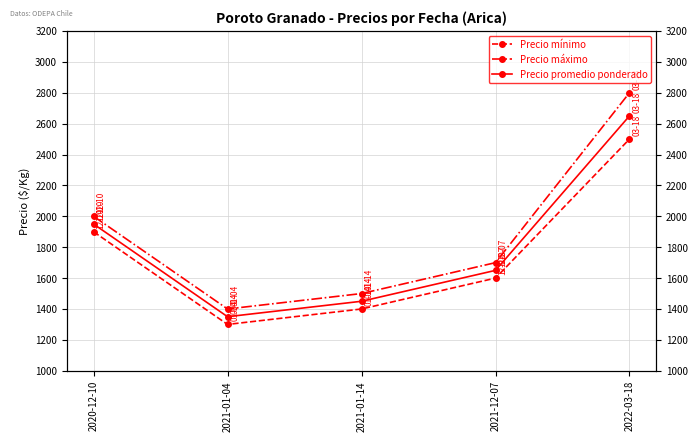

True or false: Precio promedio ponderado has a value of 1950 at 2020-12-10.

True